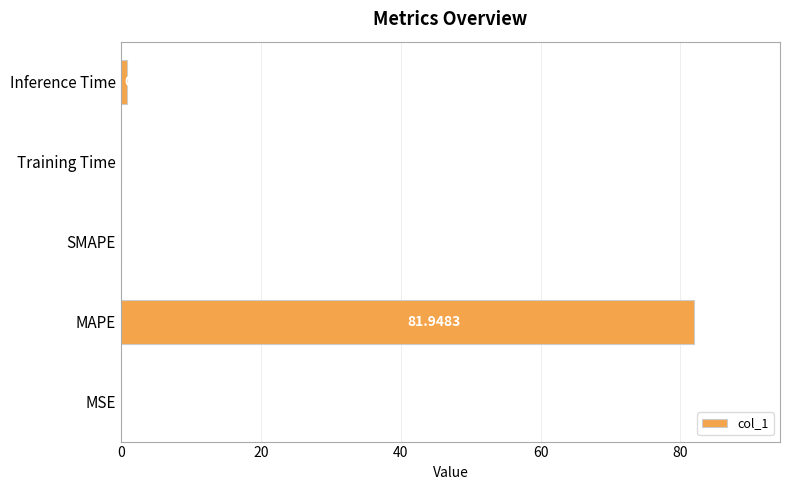

How many positive values are there?

4